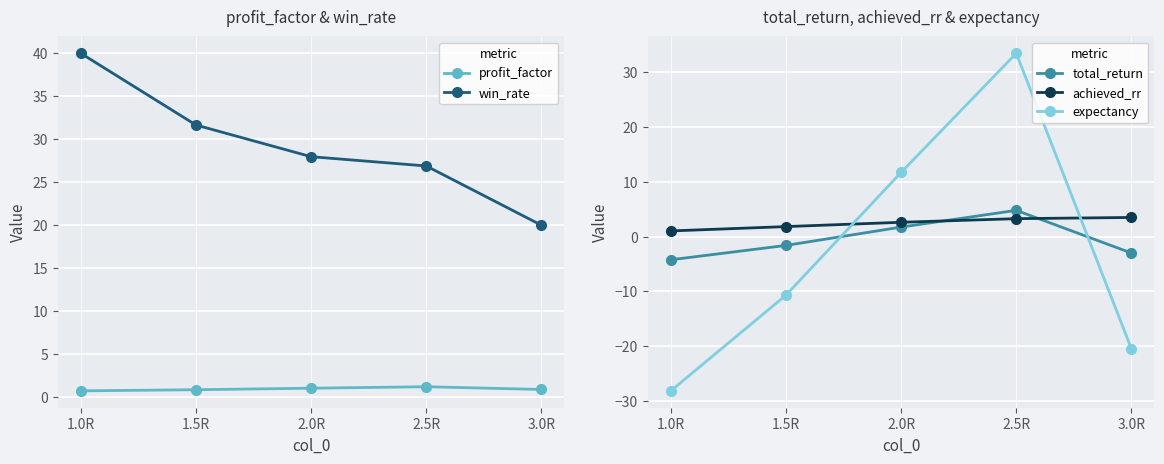

True or false: profit_factor has a value of 0.6 at 2.5R.

False